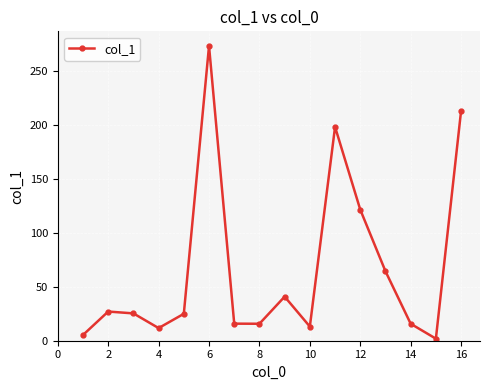

What is the sum of all values?

1066.3